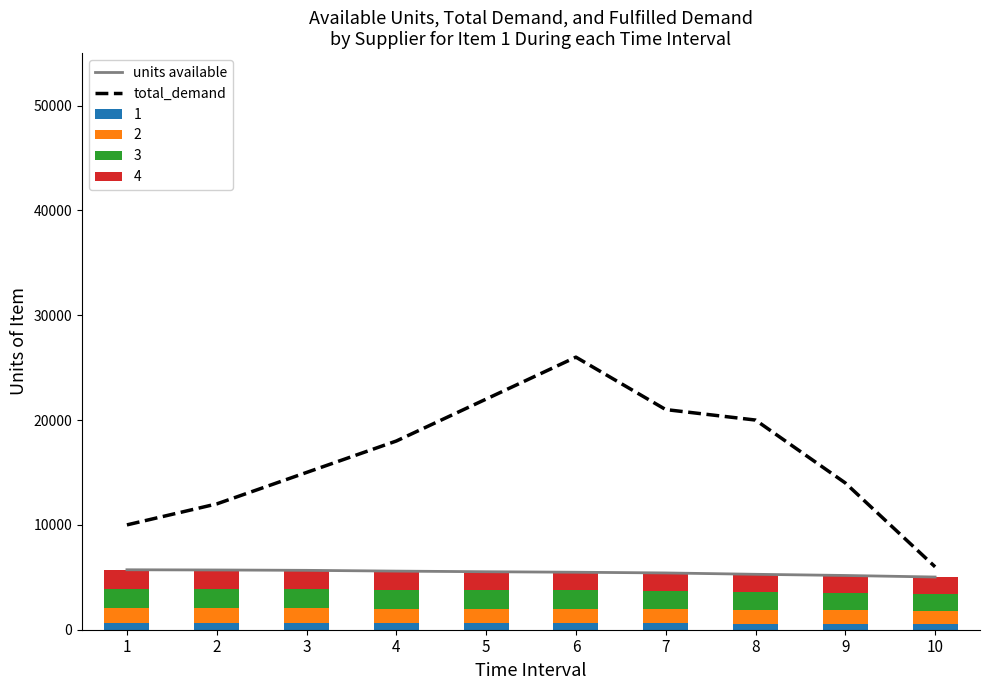

What is the minimum value shown in the chart?

5027